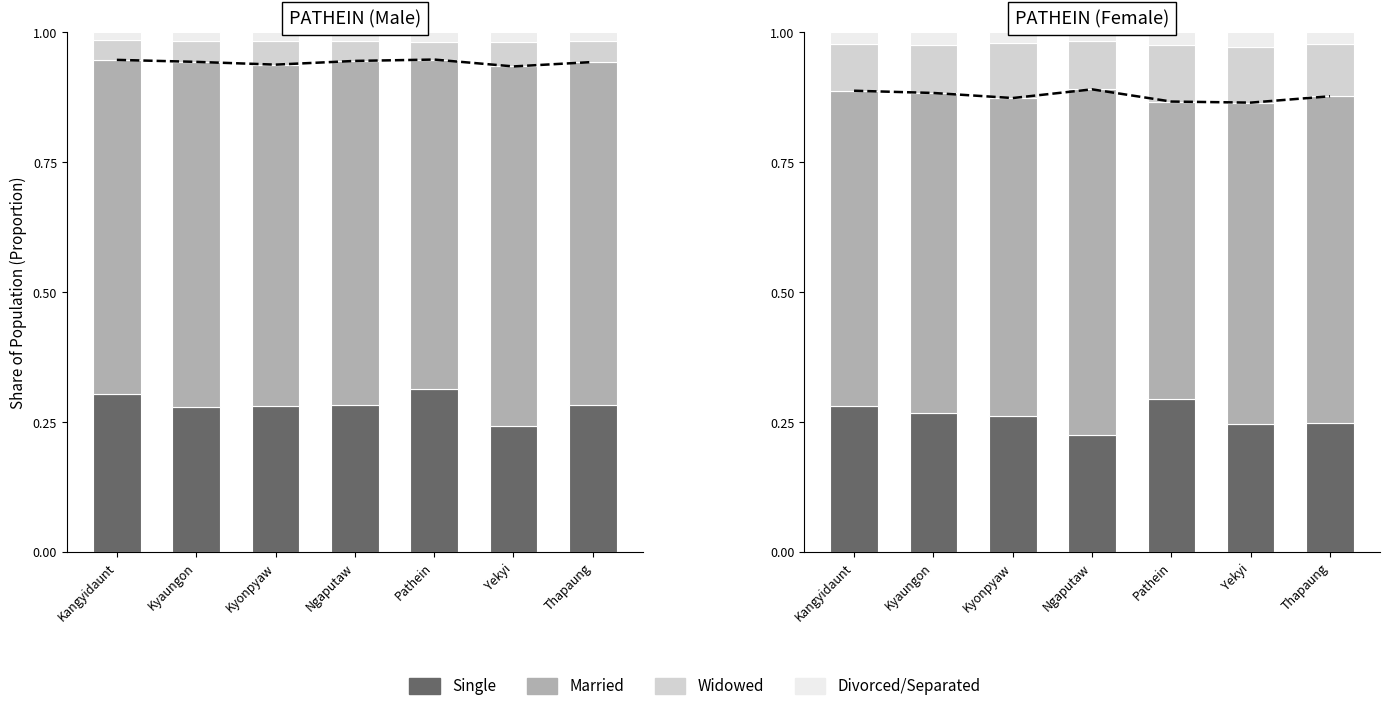

What is the total value across all series at Kangyidaunt?

1.0